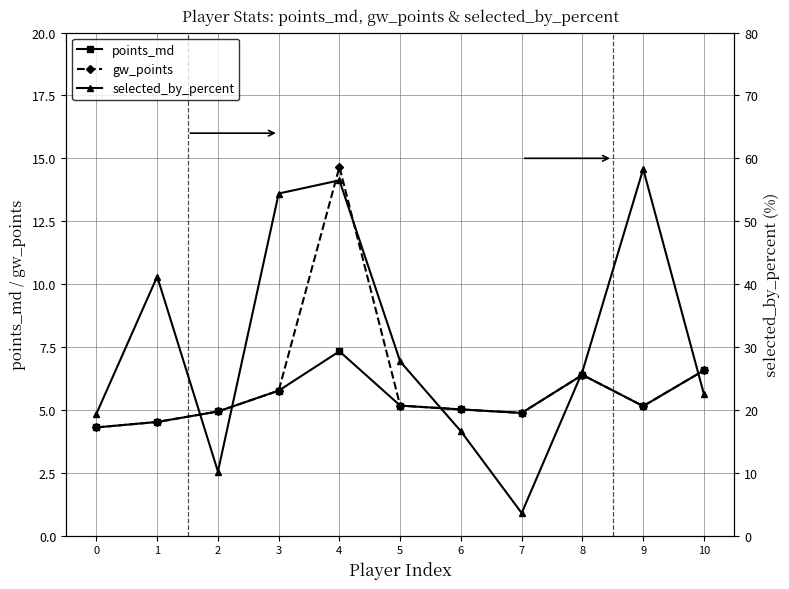

Between 0 and 9, which series saw the biggest shift?

selected_by_percent